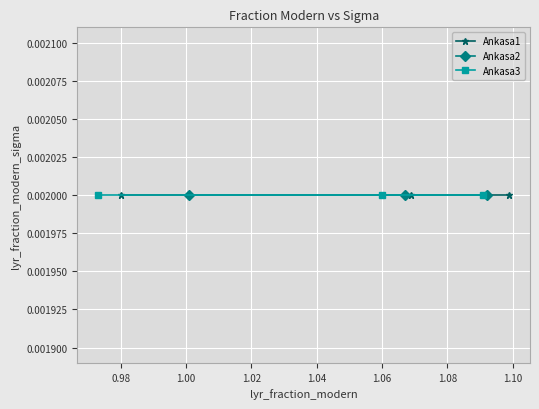

What is the minimum value for Ankasa3?

1.0